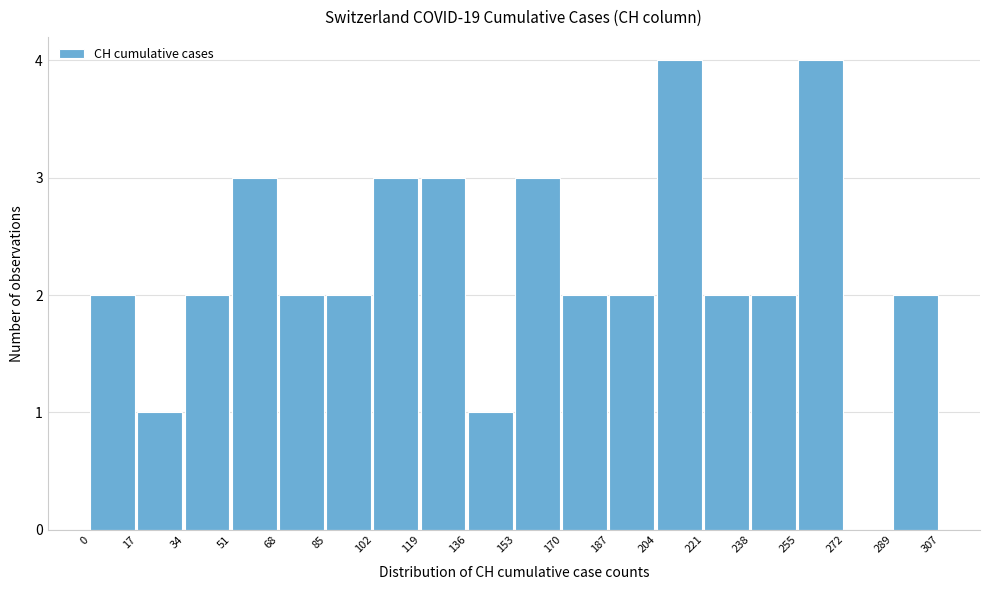

Reading left to right, transcribe this chart: for each bar, give the range it covers on the x-axis and its height. The values are not printed on the chart, so give them approximately, as read against the axis.

0 to 17: 2
17 to 34: 1
34 to 51: 2
51 to 68: 3
68 to 85: 2
85 to 102: 2
102 to 119: 3
119 to 136: 3
136 to 153: 1
153 to 170: 3
170 to 187: 2
187 to 204: 2
204 to 221: 4
221 to 238: 2
238 to 255: 2
255 to 272: 4
272 to 289: 0
289 to 307: 2